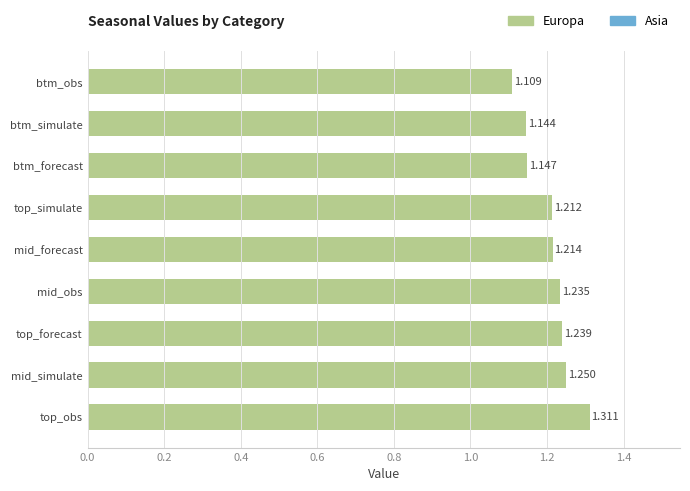

At which category does the chart reach its minimum across all series?

btm_obs